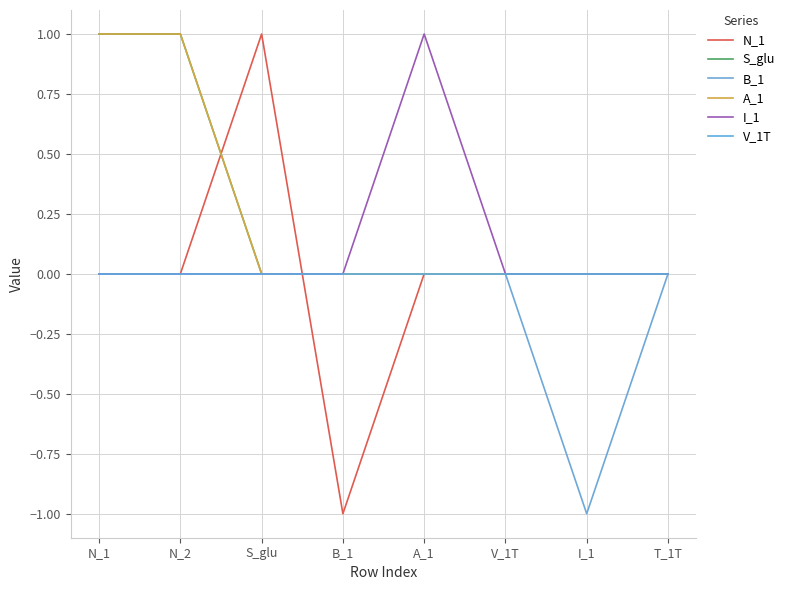

The I_1 series shows 0 at A_1. True or false?

False